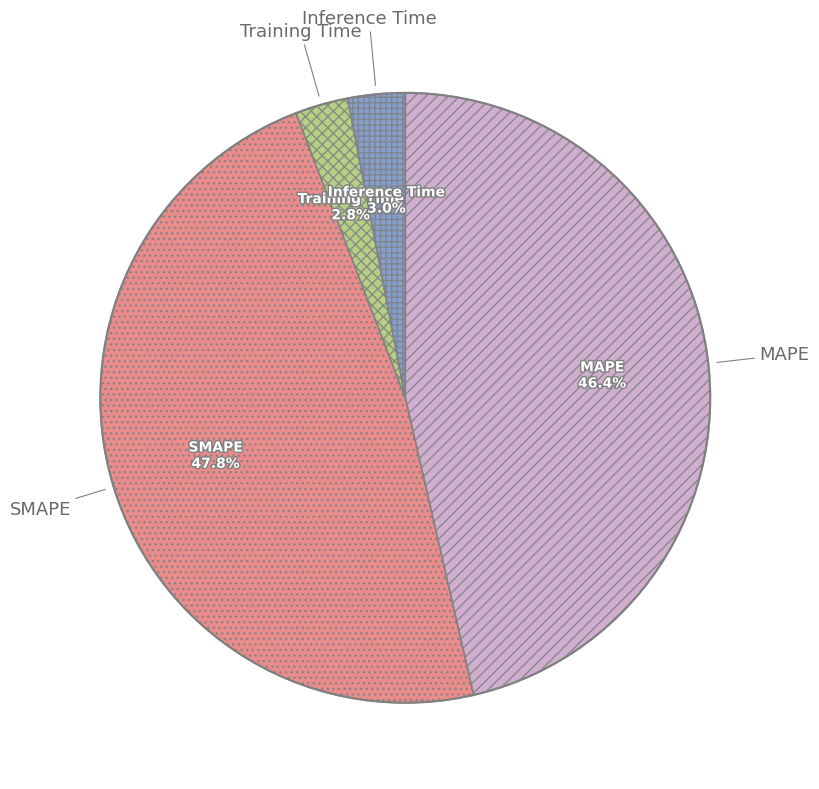

Is there a majority slice in this chart?

No